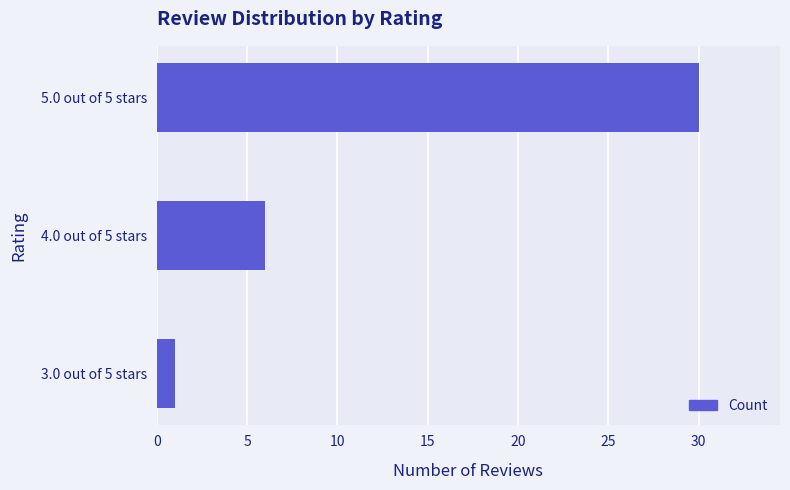

Which has a higher value, 3.0 out of 5 stars or 5.0 out of 5 stars?

5.0 out of 5 stars